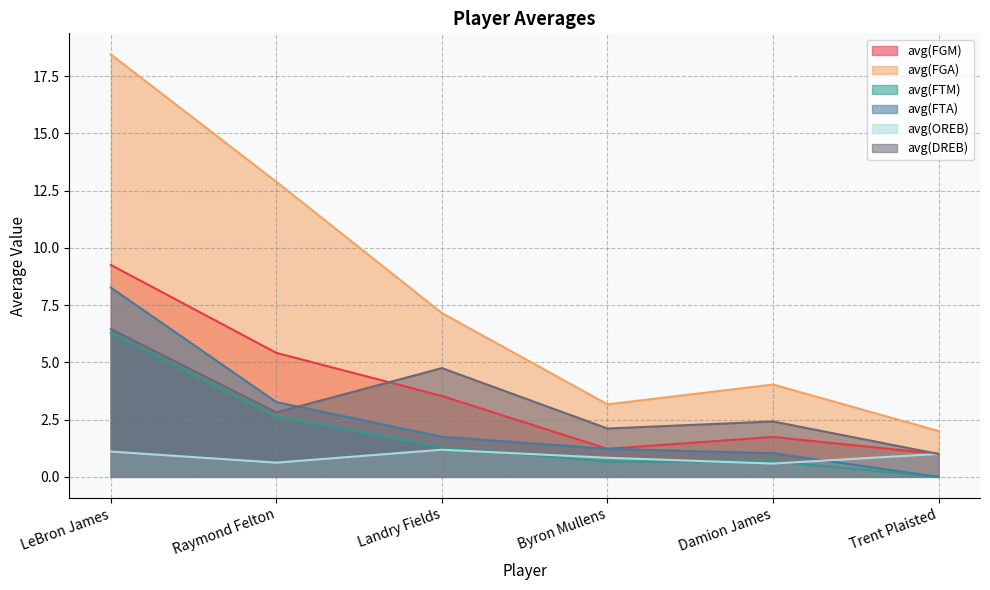

Reading left to right, extract all data points from this chart.

avg(FGM): 9.3	5.4	3.5	1.2	1.7	1.0
avg(FGA): 18.4	12.9	7.2	3.2	4.0	2.0
avg(FTM): 6.3	2.6	1.3	0.7	0.7	0.0
avg(FTA): 8.3	3.3	1.8	1.2	1.0	0.0
avg(OREB): 1.1	0.6	1.2	0.8	0.6	1.0
avg(DREB): 6.5	2.8	4.8	2.1	2.4	1.0